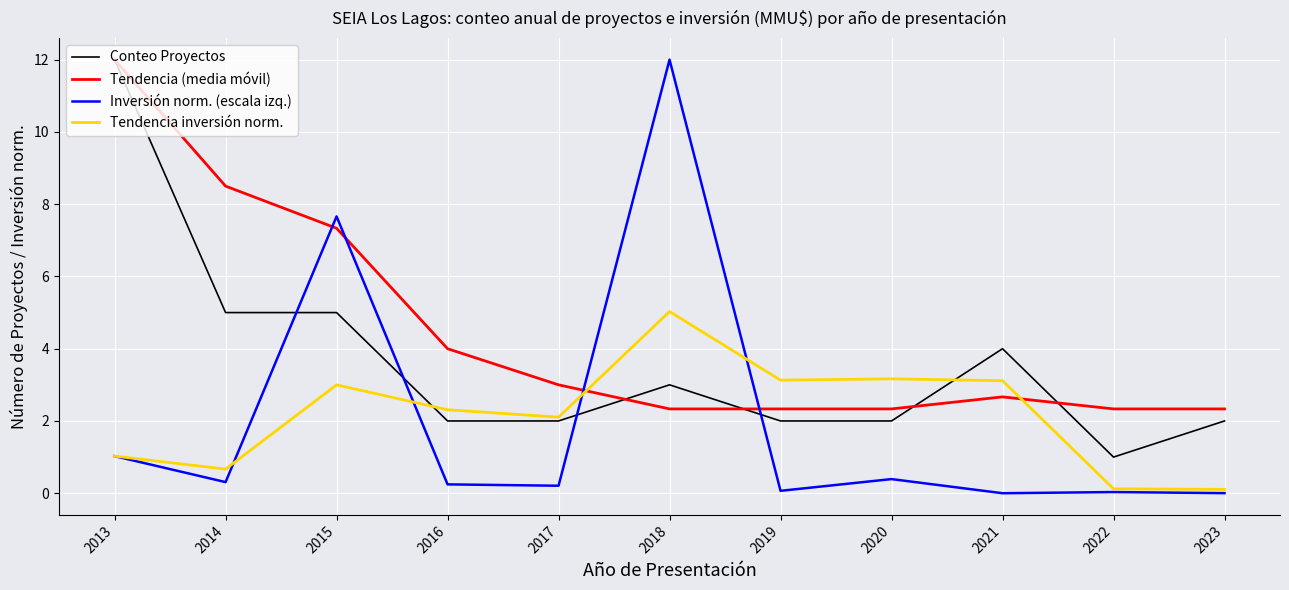

What is the sum of the Inversión norm. (escala izq.) values at 2016 and 2019?

0.3